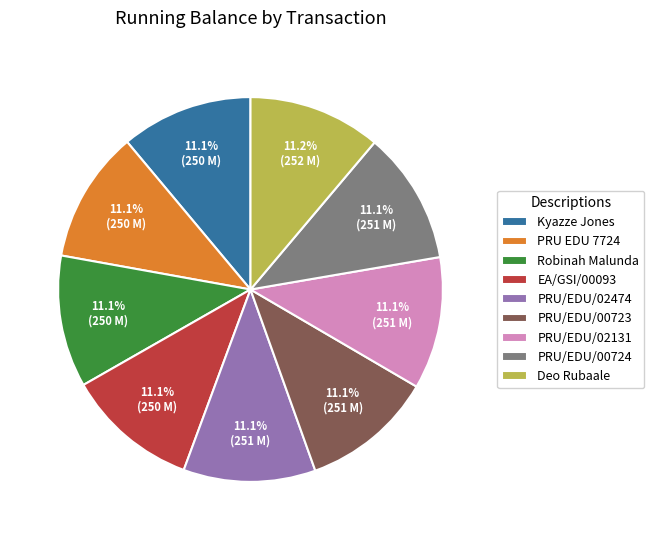

Is there a majority slice in this chart?

No